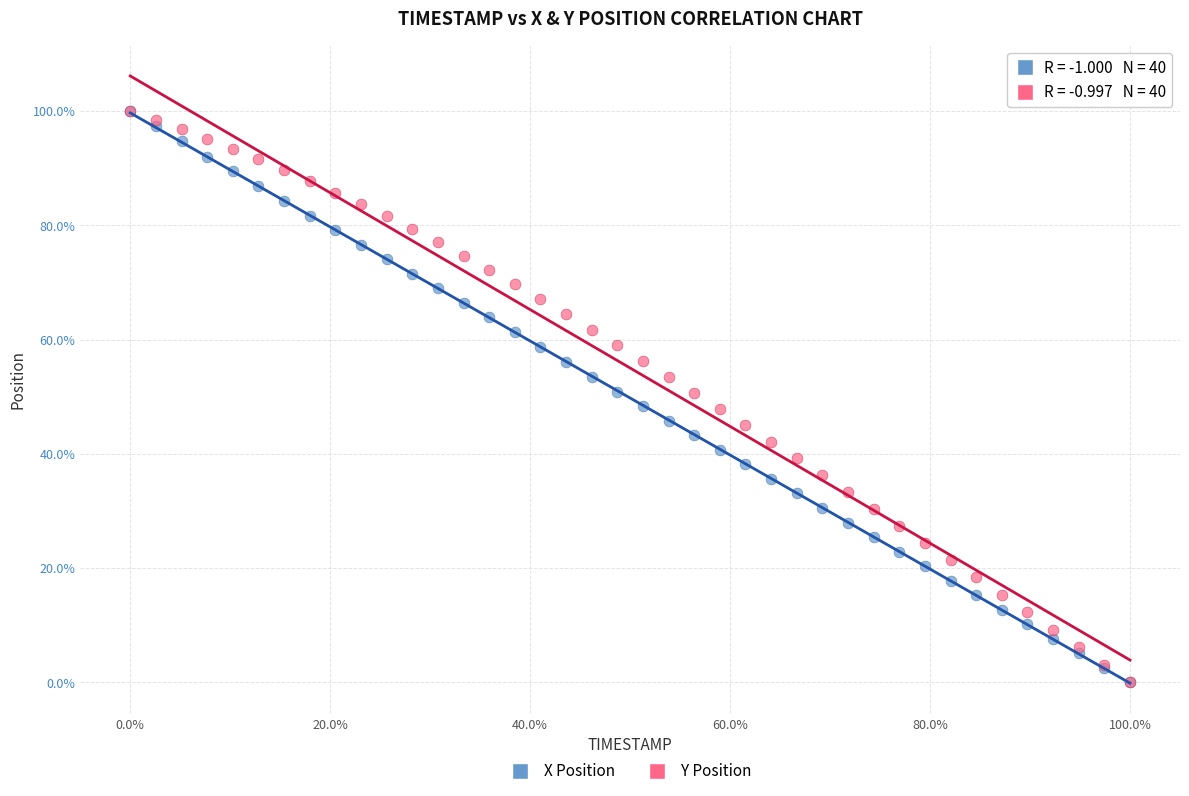

What are all the series names shown in the legend?

X Position, Y Position